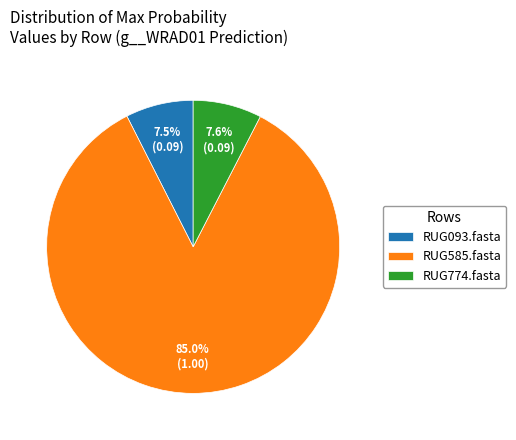

To the nearest percent, what percentage of the pie is RUG774.fasta?

8%